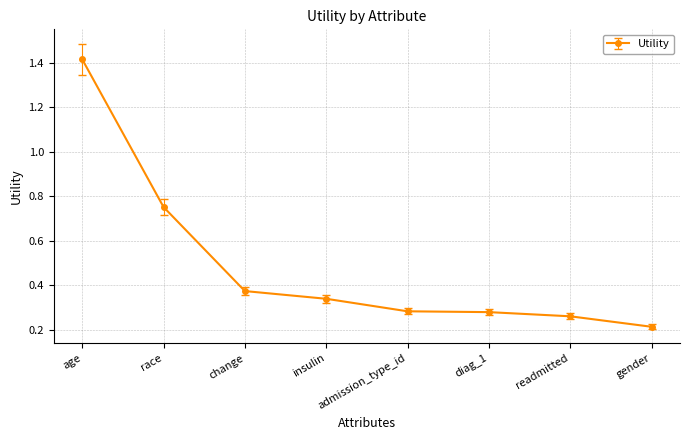

At which category does the chart reach its minimum across all series?

gender